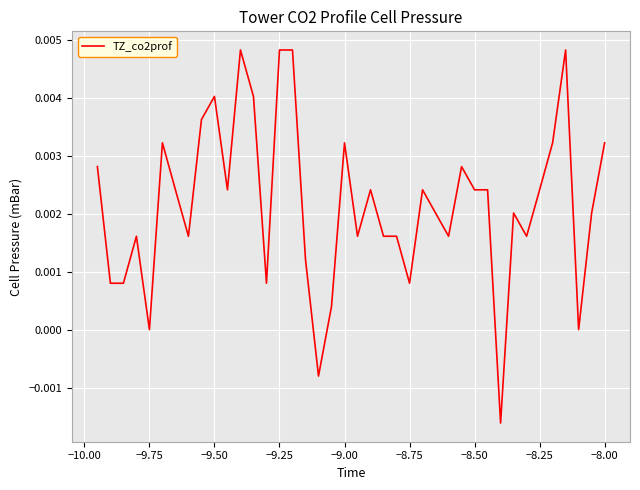

How many lines are shown in the chart?

1